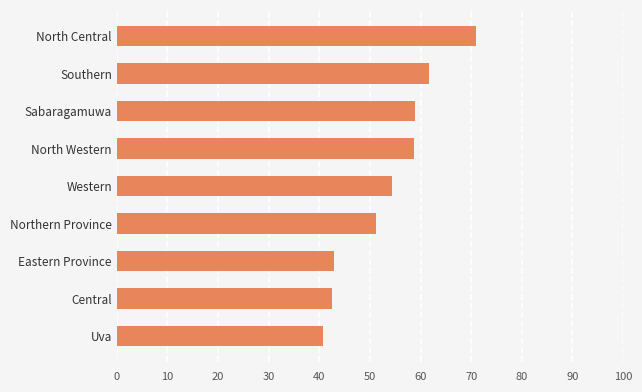

How many data points are less than 54?

4